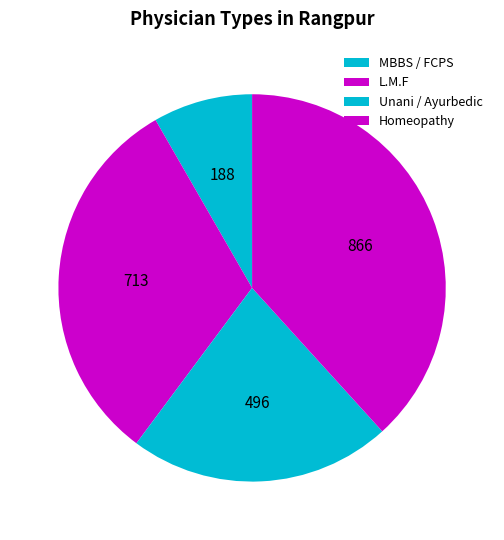

What is the change in value from L.M.F to Unani / Ayurbedic?

-217